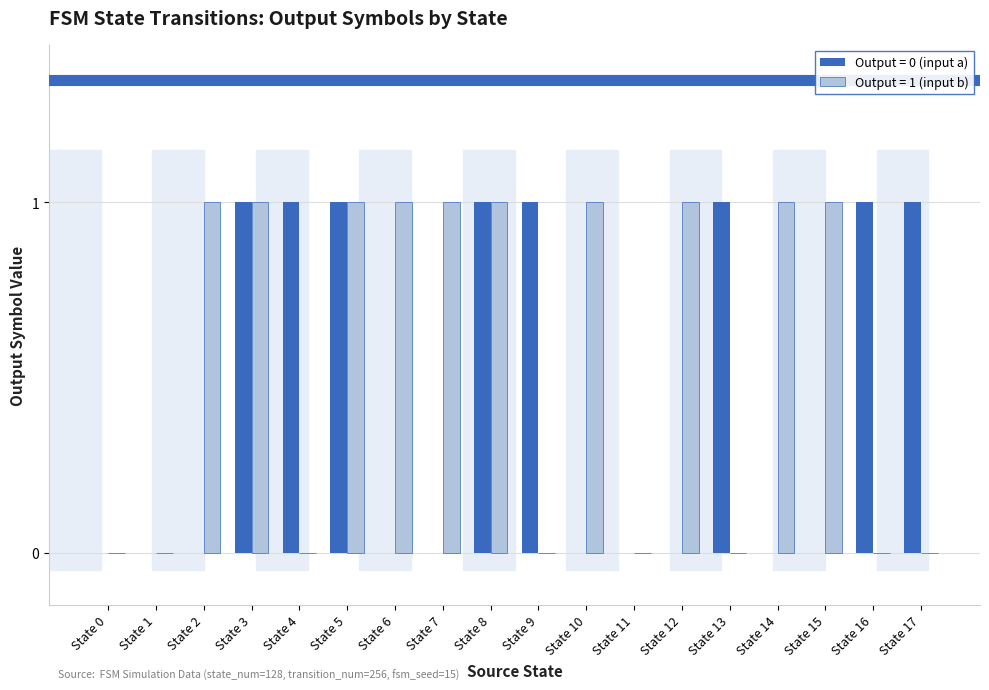

Does the chart contain stacked bars?

No